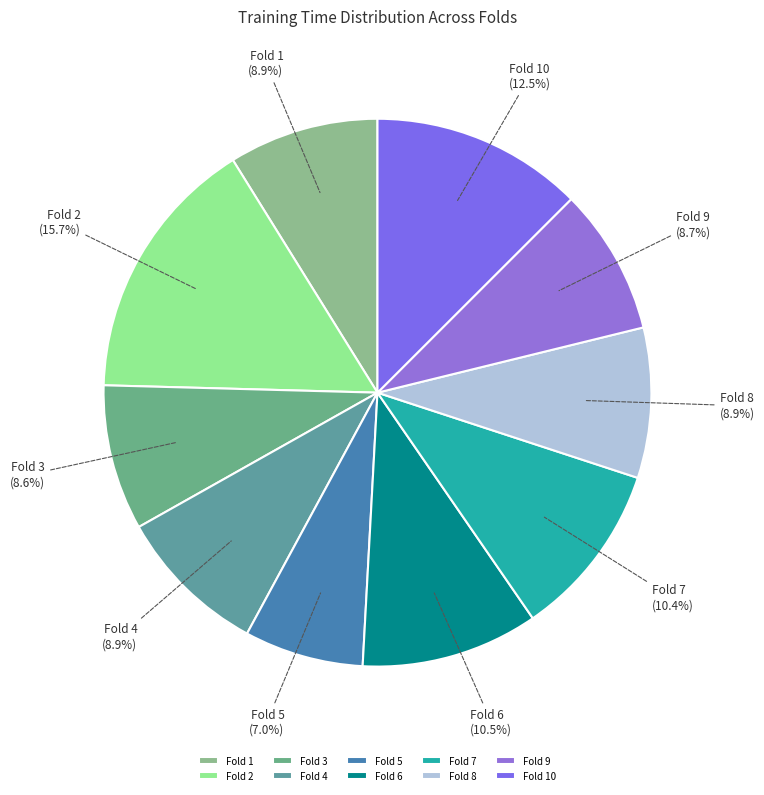

Is it true that Fold 2 is 16% of the pie?

True